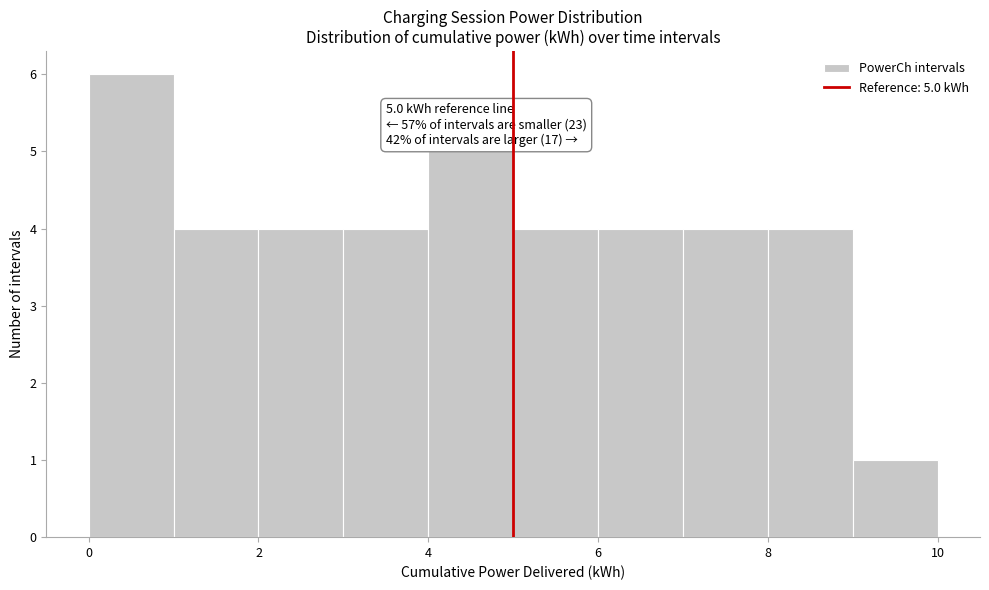

Which range on the x-axis has the tallest bar?

0 to 1